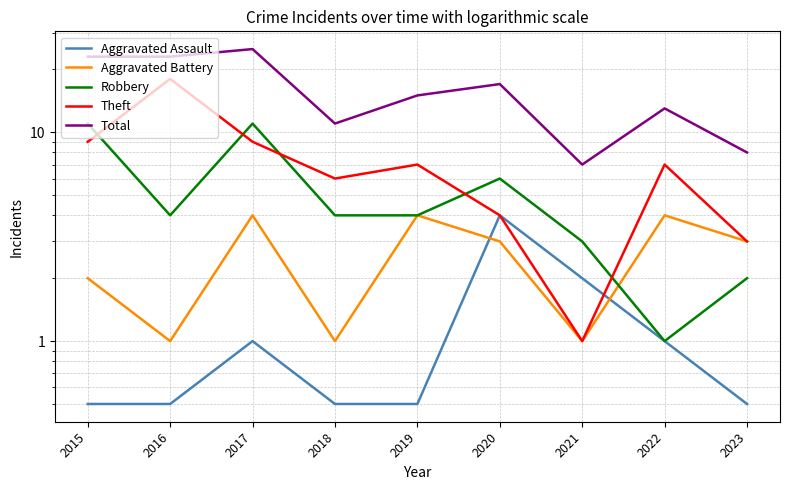

Does the chart display data point markers on the line(s)?

No